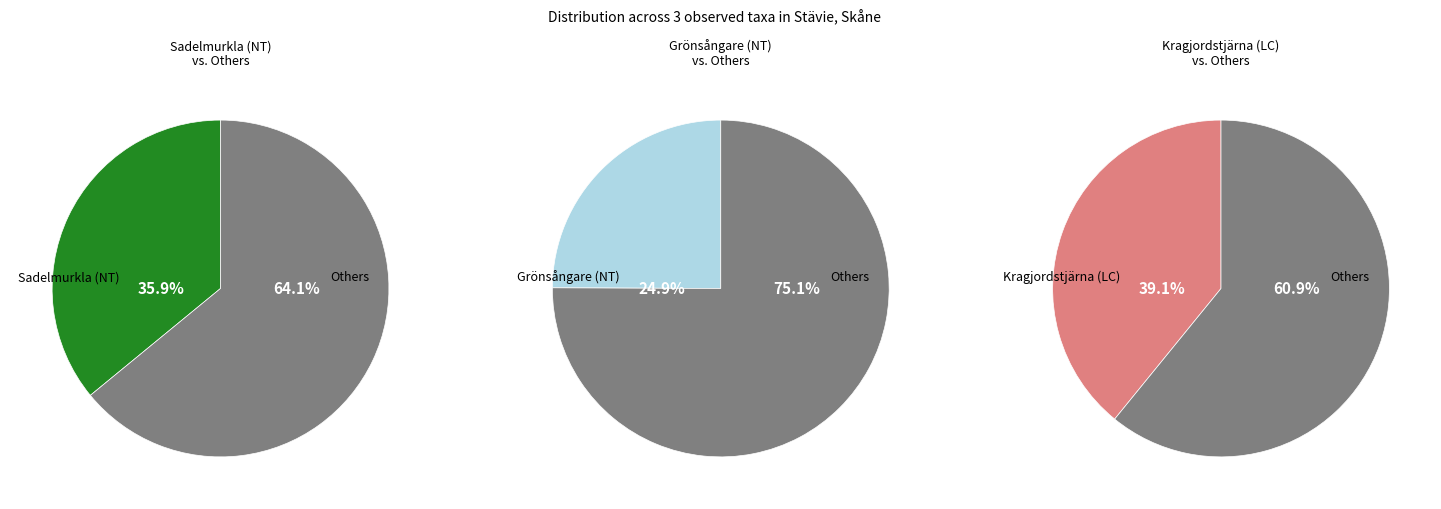

Which category has the biggest portion of the pie?

Kragjordstjärna (LC)